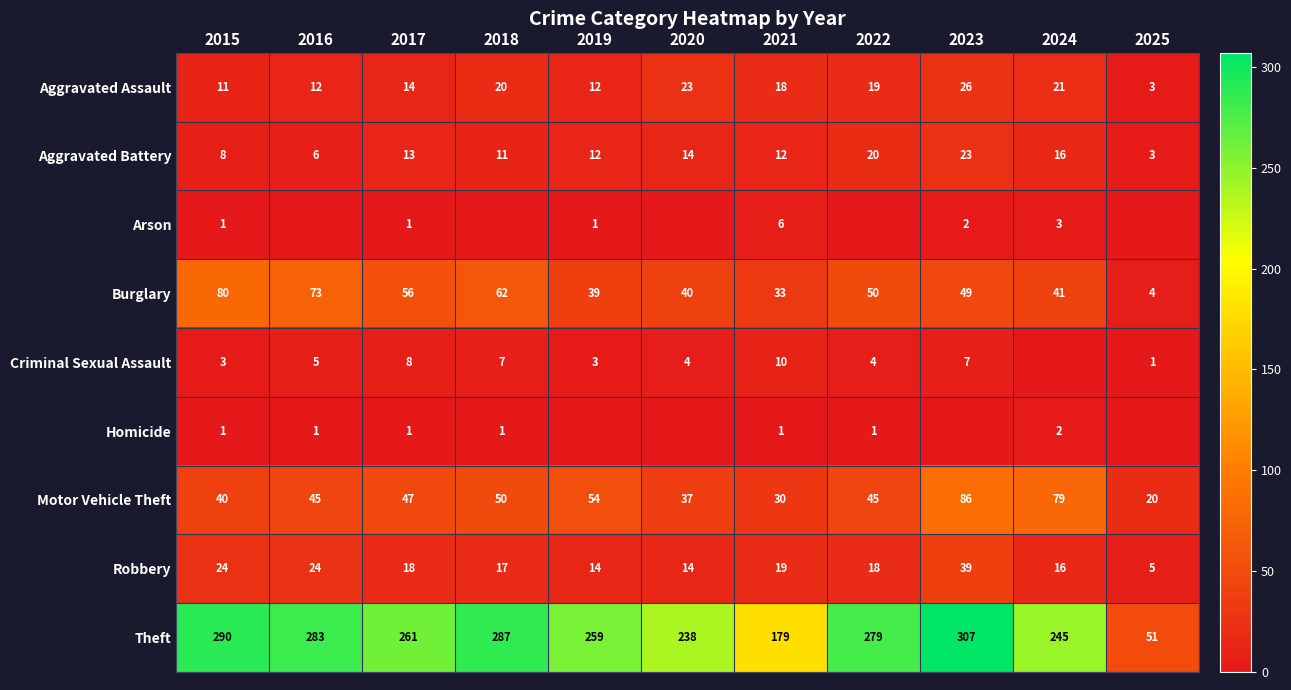

True or false: Homicide has a value of 1 at 2015.

True